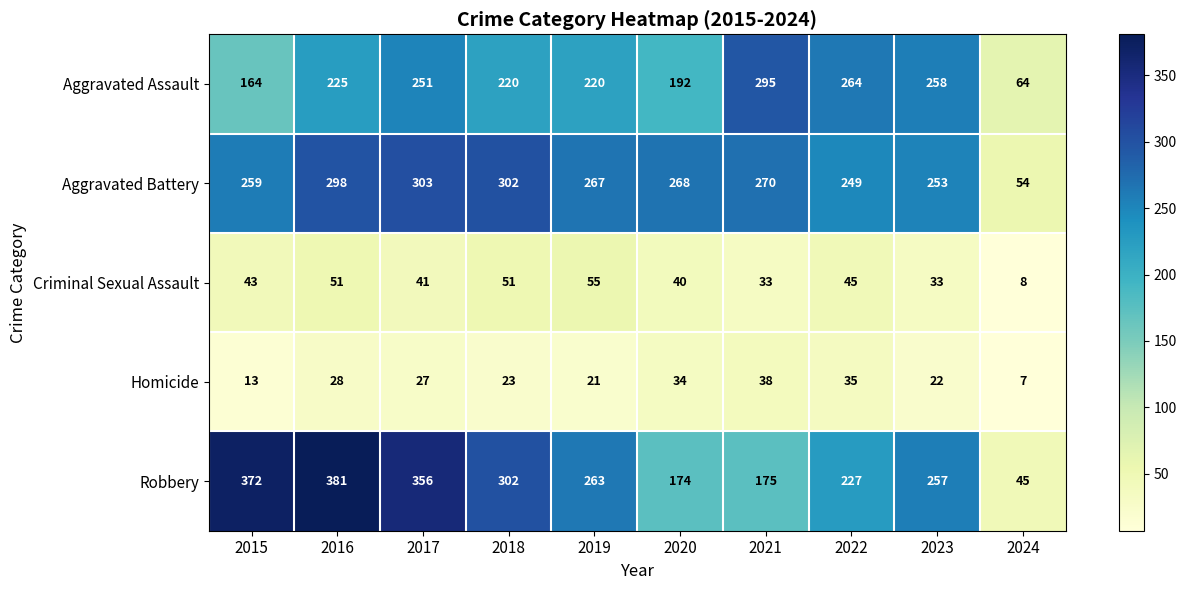

Rank the series at 2023 from lowest to highest value.

Homicide, Criminal Sexual Assault, Aggravated Battery, Robbery, Aggravated Assault